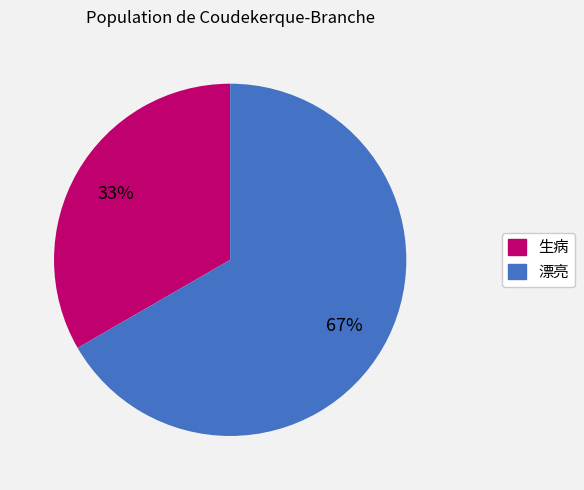

To the nearest percent, what is the average slice percentage?

50%